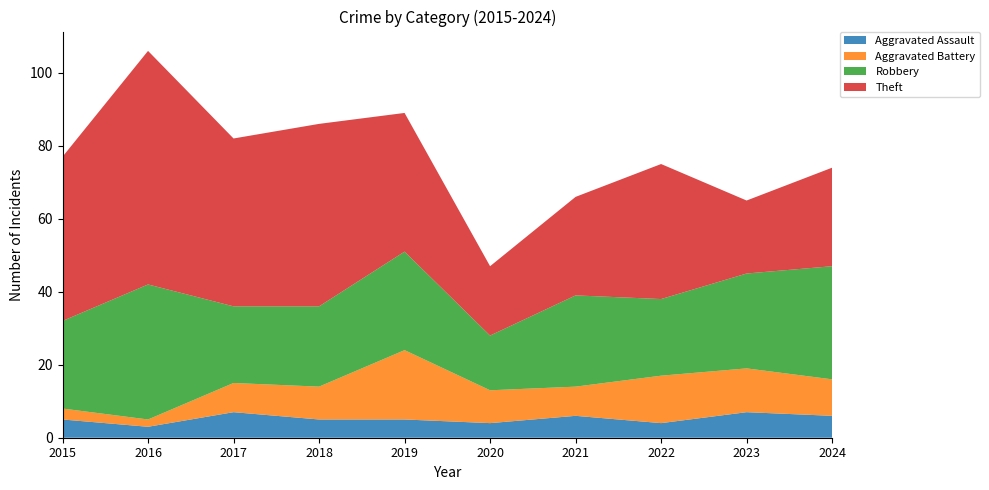

Reading left to right, list all the values displayed in this chart.

Aggravated Assault: 2015=5	2016=3	2017=7	2018=5	2019=5	2020=4	2021=6	2022=4	2023=7	2024=6
Aggravated Battery: 2015=3	2016=2	2017=8	2018=9	2019=19	2020=9	2021=8	2022=13	2023=12	2024=10
Robbery: 2015=24	2016=37	2017=21	2018=22	2019=27	2020=15	2021=25	2022=21	2023=26	2024=31
Theft: 2015=45	2016=64	2017=46	2018=50	2019=38	2020=19	2021=27	2022=37	2023=20	2024=27